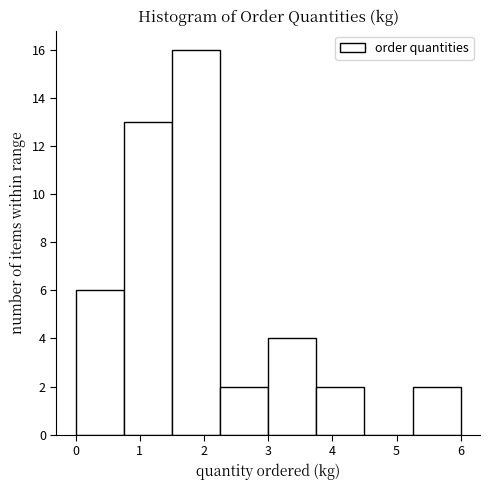

Reading left to right, transcribe this chart: for each bar, give the range it covers on the x-axis and its height. Neither the bar edges nor the heights are printed on the chart, so give them approximately, as read against the axes.

0.00 to 0.75: 6
0.75 to 1.50: 13
1.50 to 2.25: 16
2.25 to 3.00: 2
3.00 to 3.75: 4
3.75 to 4.50: 2
4.50 to 5.25: 0
5.25 to 6.00: 2